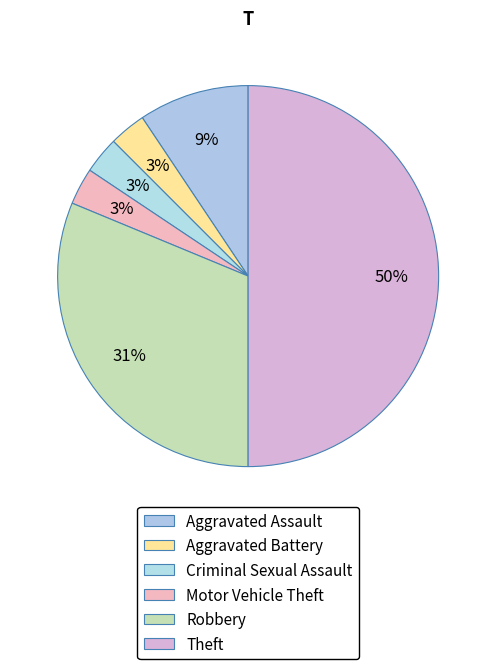

Which has a higher value, Motor Vehicle Theft or Aggravated Assault?

Aggravated Assault